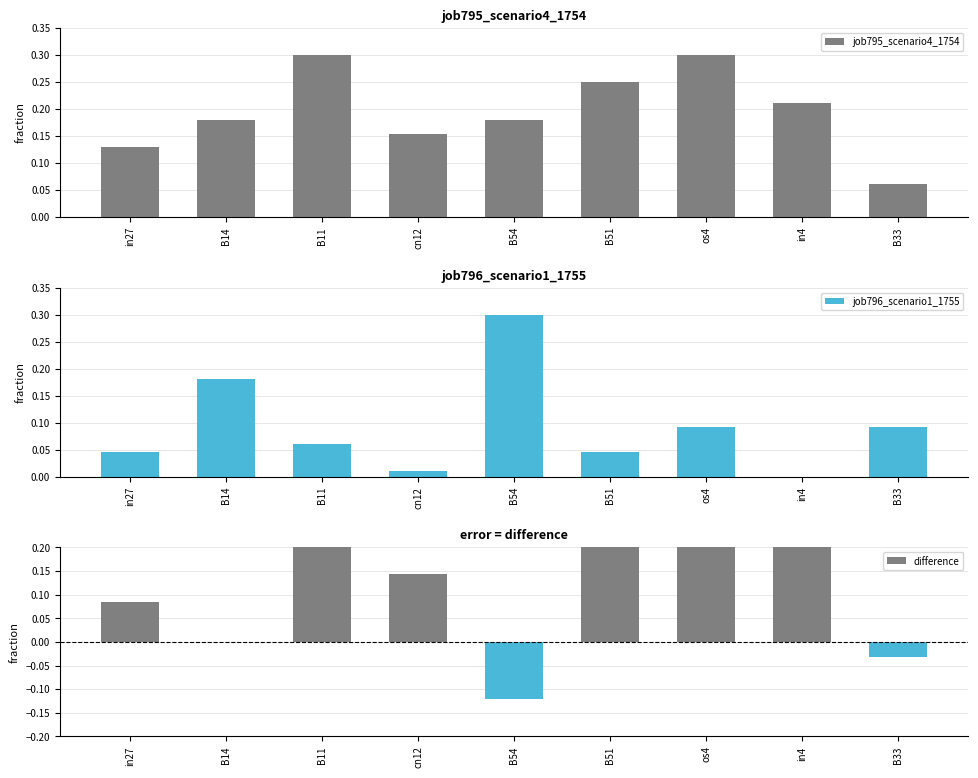

What is the minimum value for difference?

-0.1